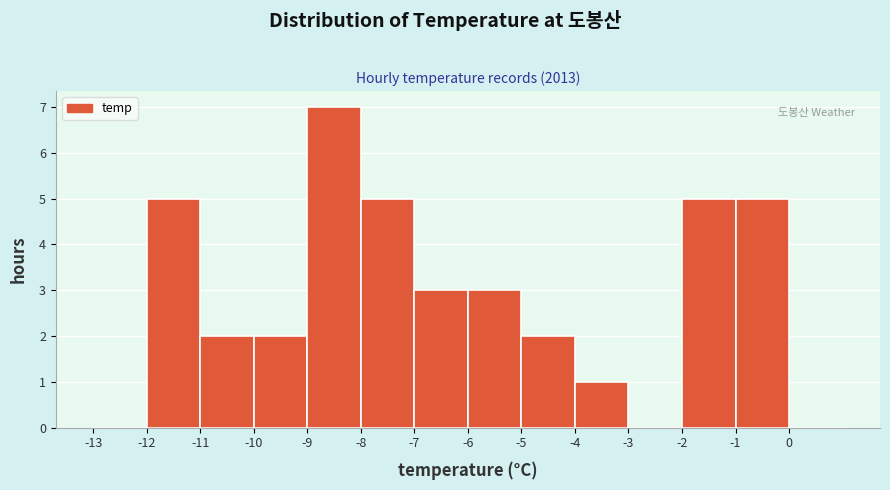

Reading left to right, list every bar in this chart as the range it spans on the x-axis followed by its height. The values are not printed on the chart, so give them approximately, as read against the axis.

-13 to -12: 0
-12 to -11: 5
-11 to -10: 2
-10 to -9: 2
-9 to -8: 7
-8 to -7: 5
-7 to -6: 3
-6 to -5: 3
-5 to -4: 2
-4 to -3: 1
-3 to -2: 0
-2 to -1: 5
-1 to 0: 5
0 to 1: 0